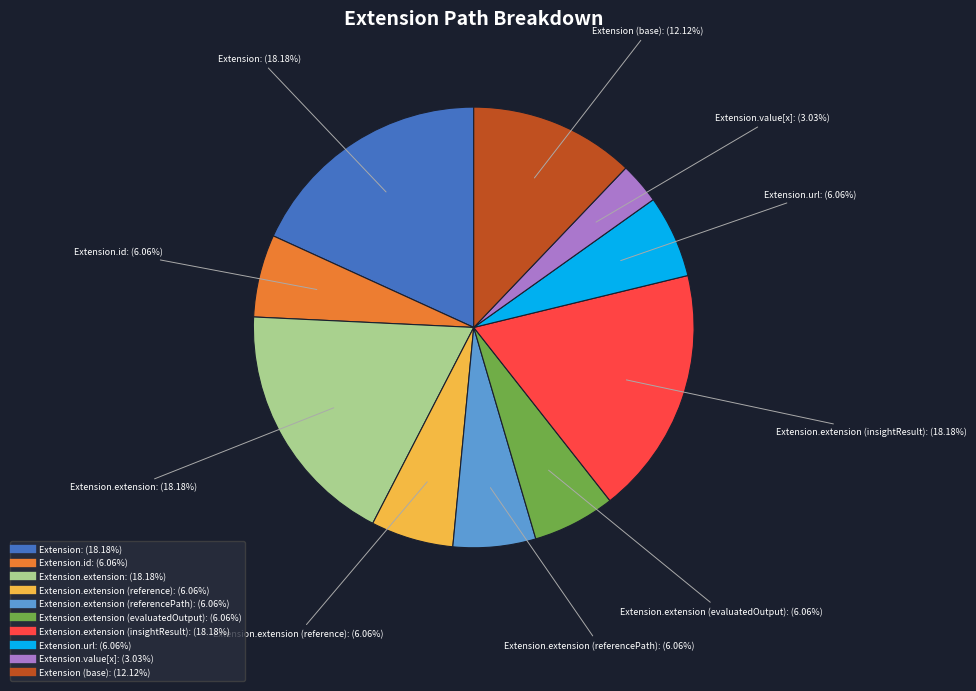

Is there a majority slice in this chart?

No